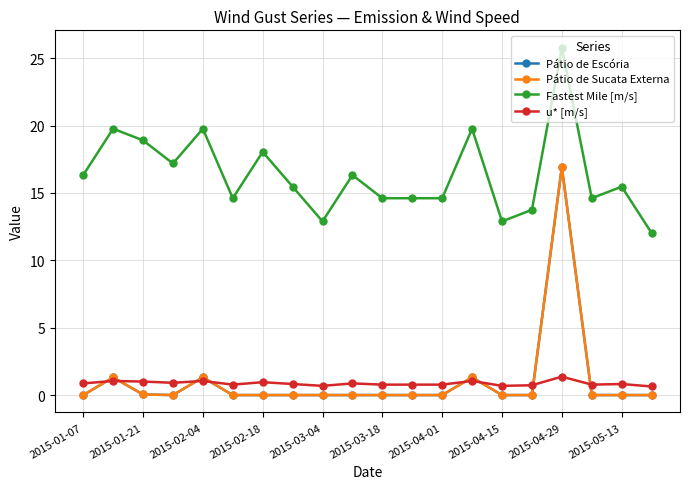

What is the average value of the u* [m/s] series?

0.9